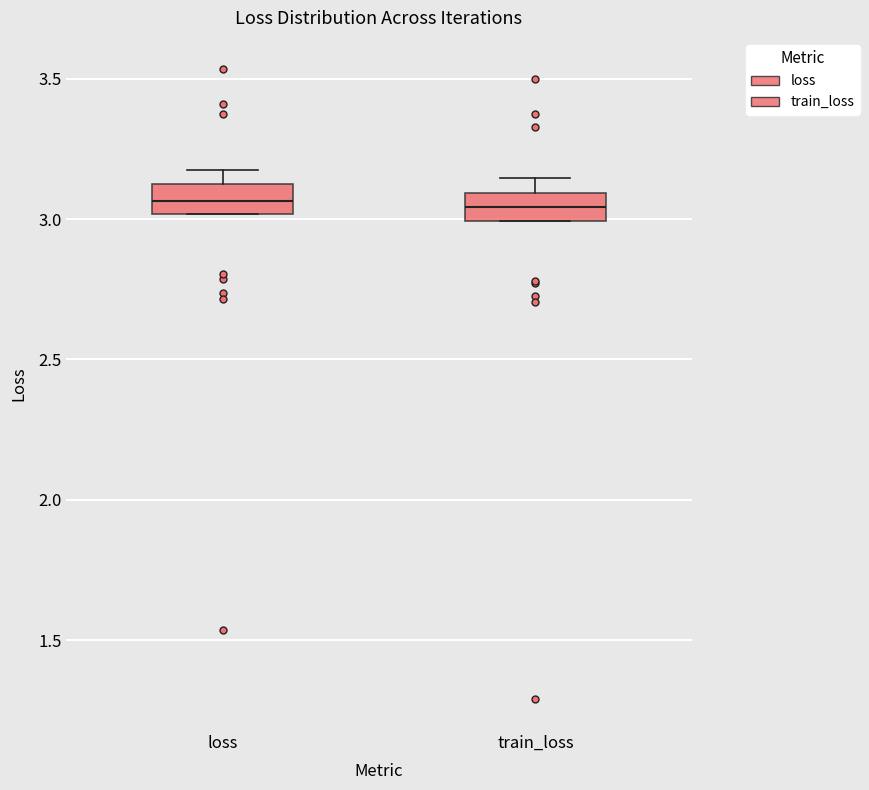

Reading left to right, transcribe this box plot: for each box, give where its median line is, the range the box spans, and where its two whiskers end, as read against the y-axis. The values are not printed on the chart, so give them approximately, as read against the axis.

loss: median 3.05, box 3.00 to 3.10, whiskers 3.00 to 3.15
train_loss: median 3.05, box 3.00 to 3.10, whiskers 3.00 to 3.15